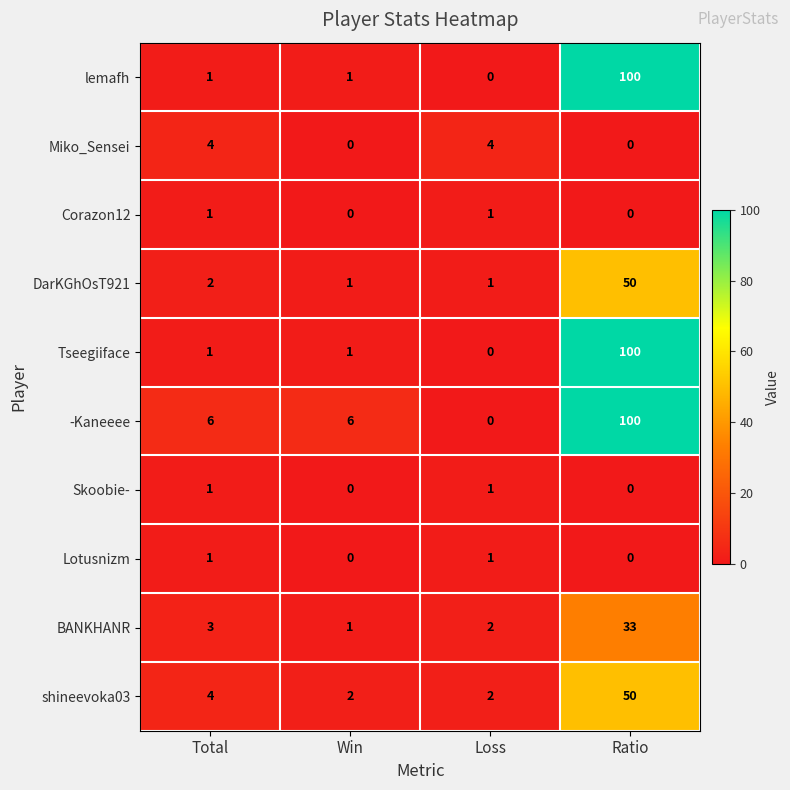

Which series has the largest total across all categories?

-Kaneeee